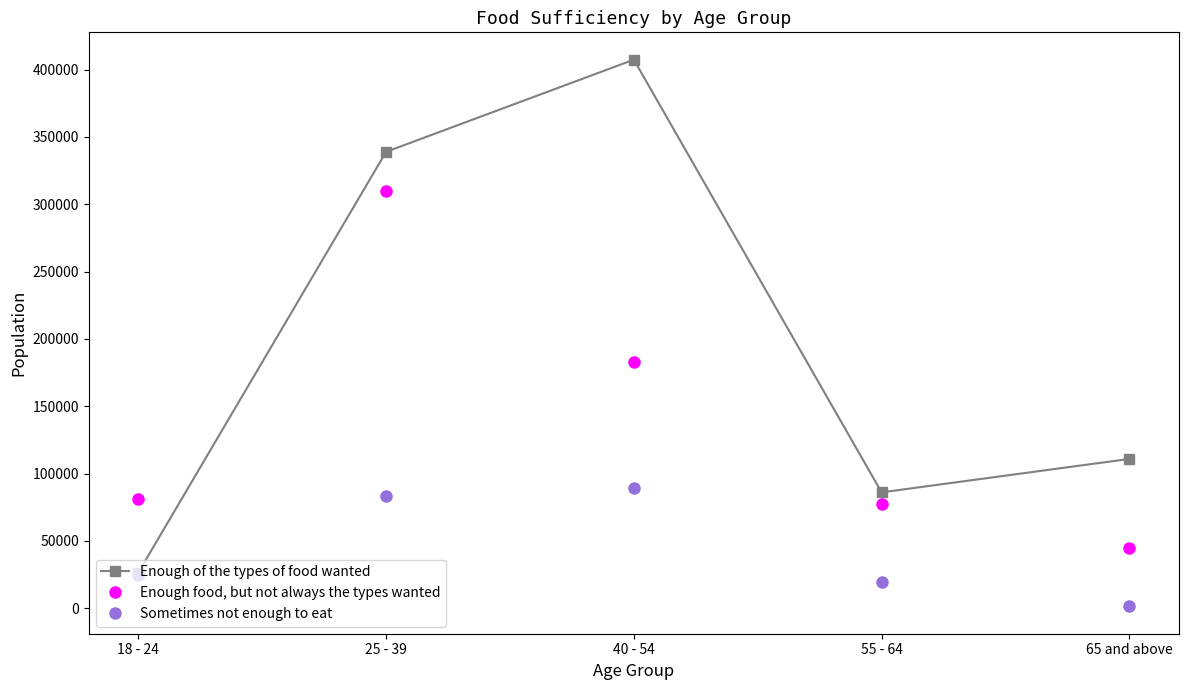

Rank the series at 55 - 64 from highest to lowest value.

Enough of the types of food wanted, Enough food, but not always the types wanted, Sometimes not enough to eat